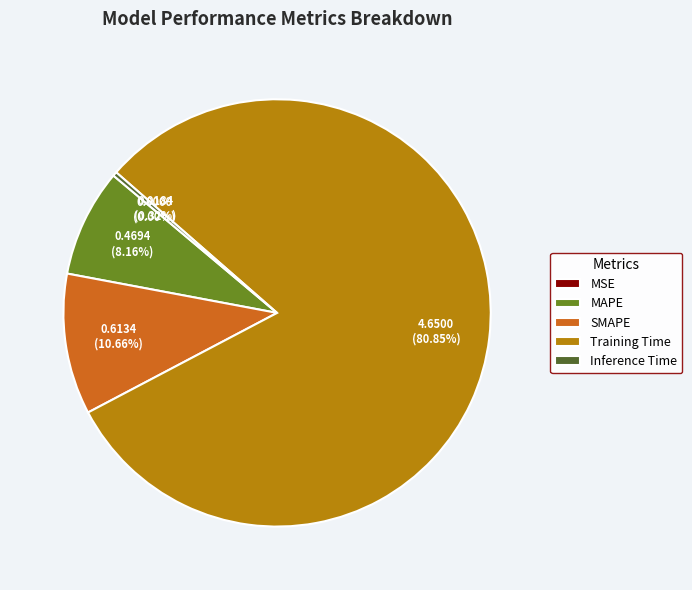

Is it true that SMAPE is 11% of the pie?

True